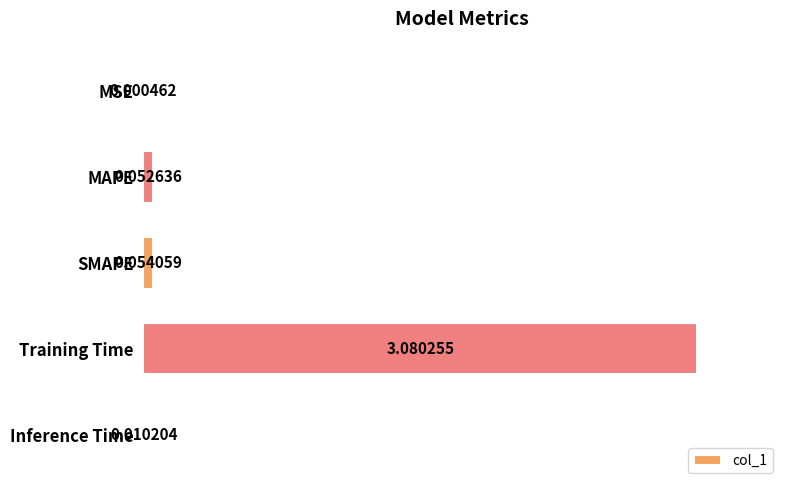

Which has a higher value, SMAPE or MAPE?

SMAPE